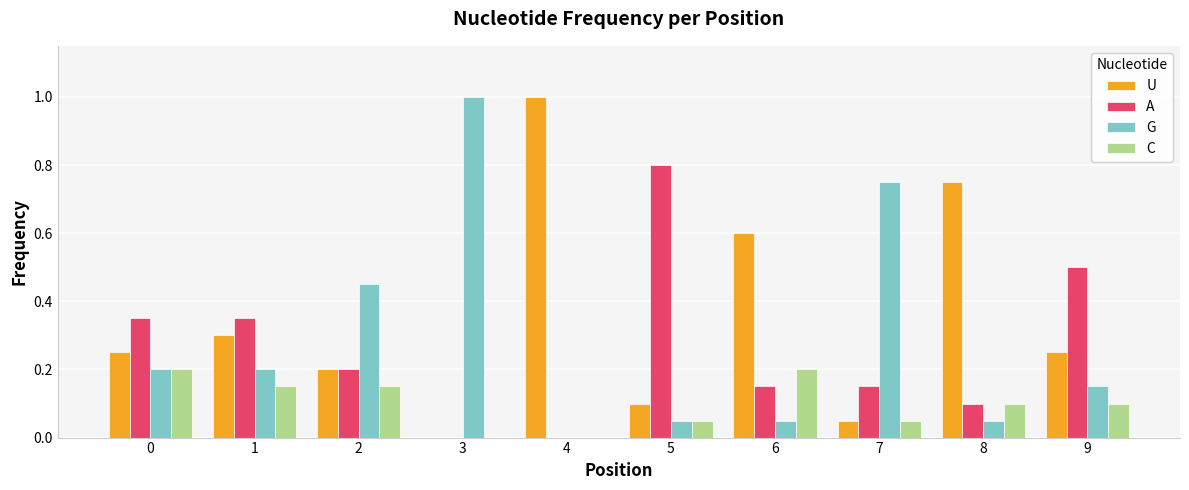

The value of G at 5 is 0.0. True or false?

False